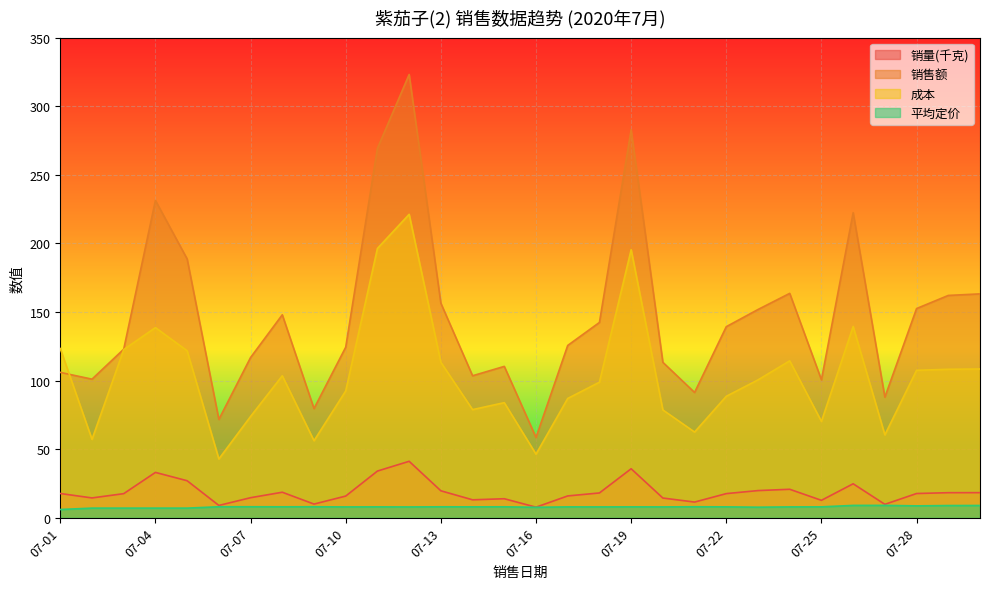

What is the average value of the 销量(千克) series?

18.7